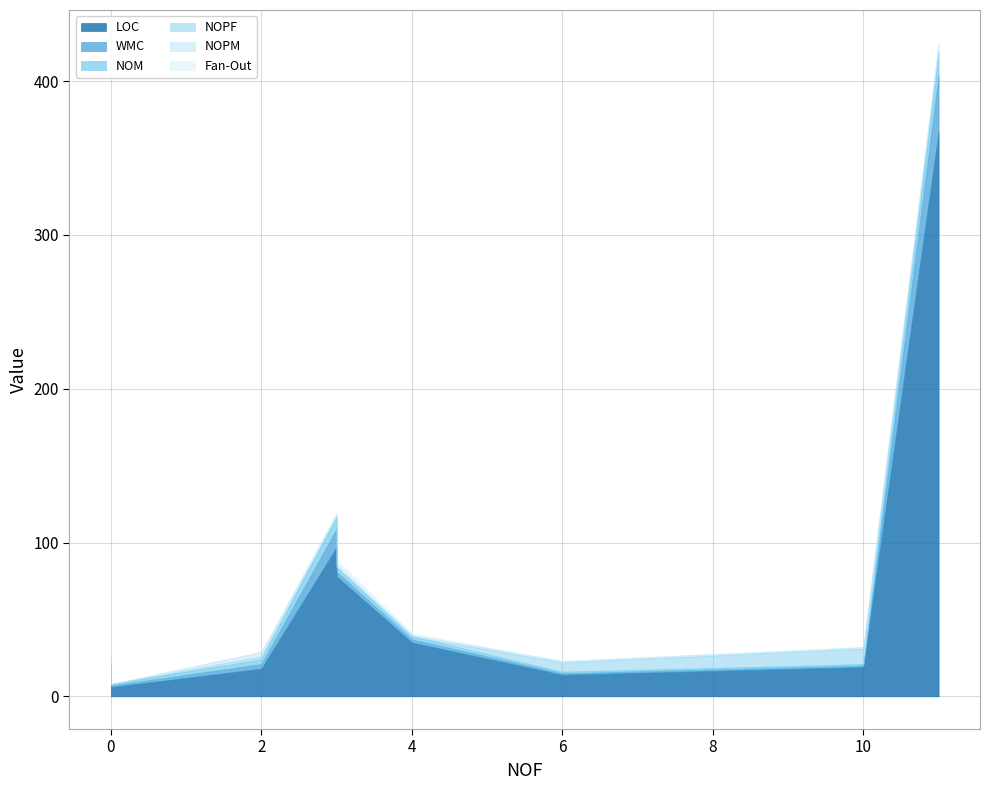

What is the lowest value of the WMC series?

1